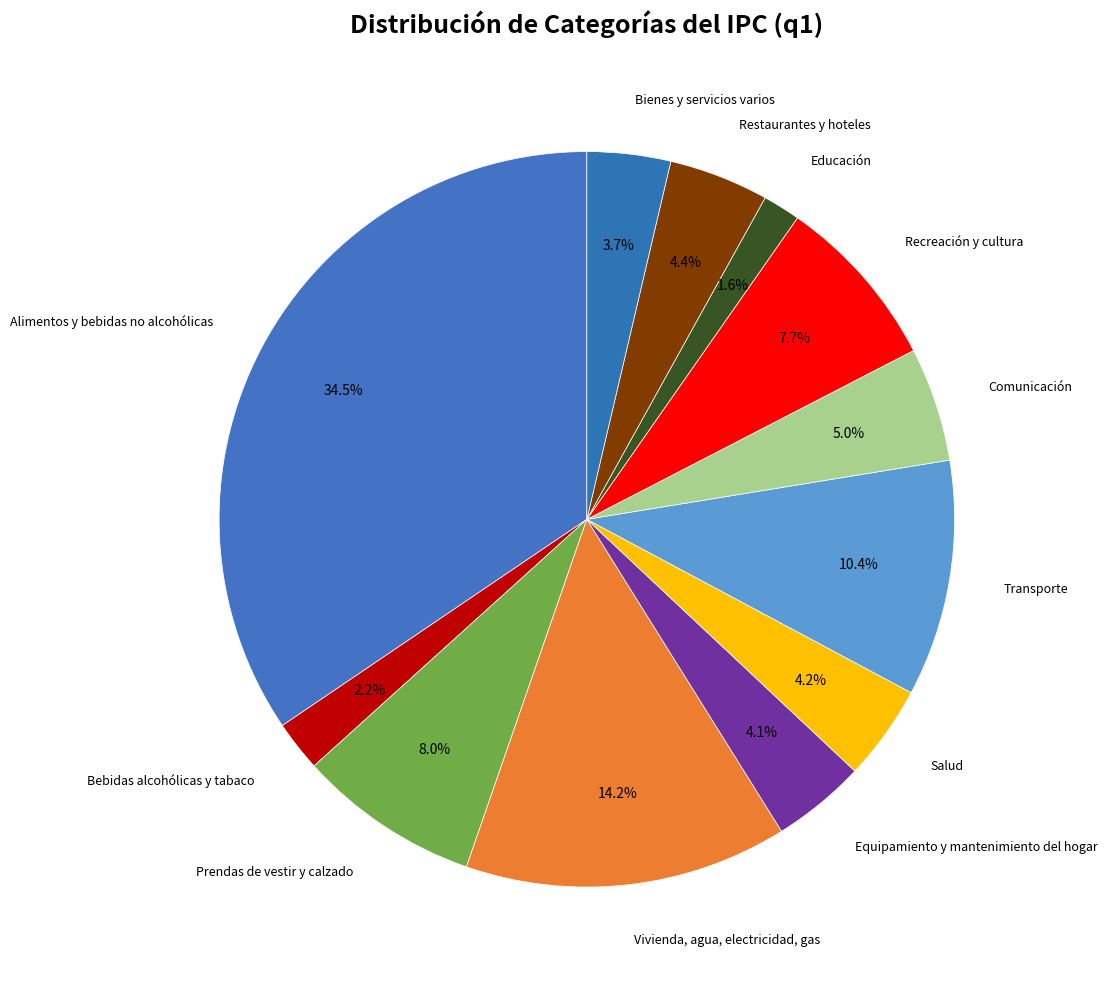

How many slices are in this pie chart?

12